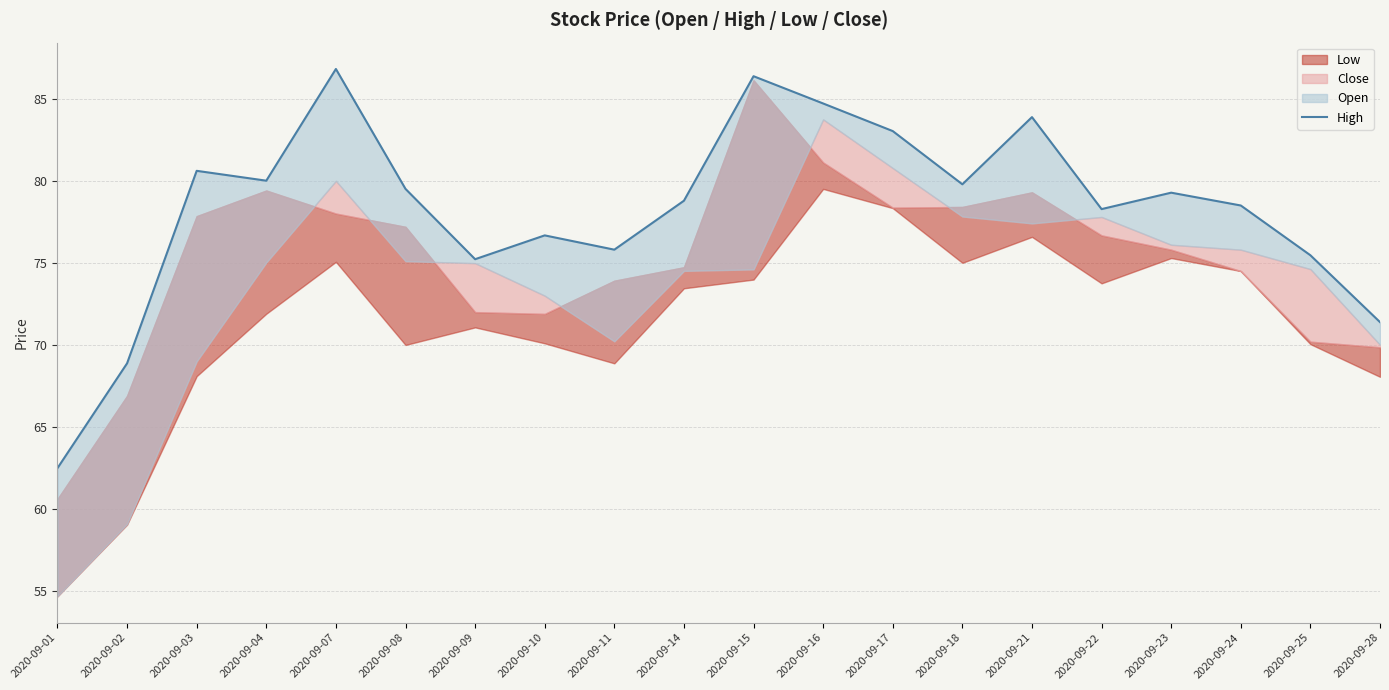

What is the difference between the values at 2020-09-17 and 2020-09-08?

3.5